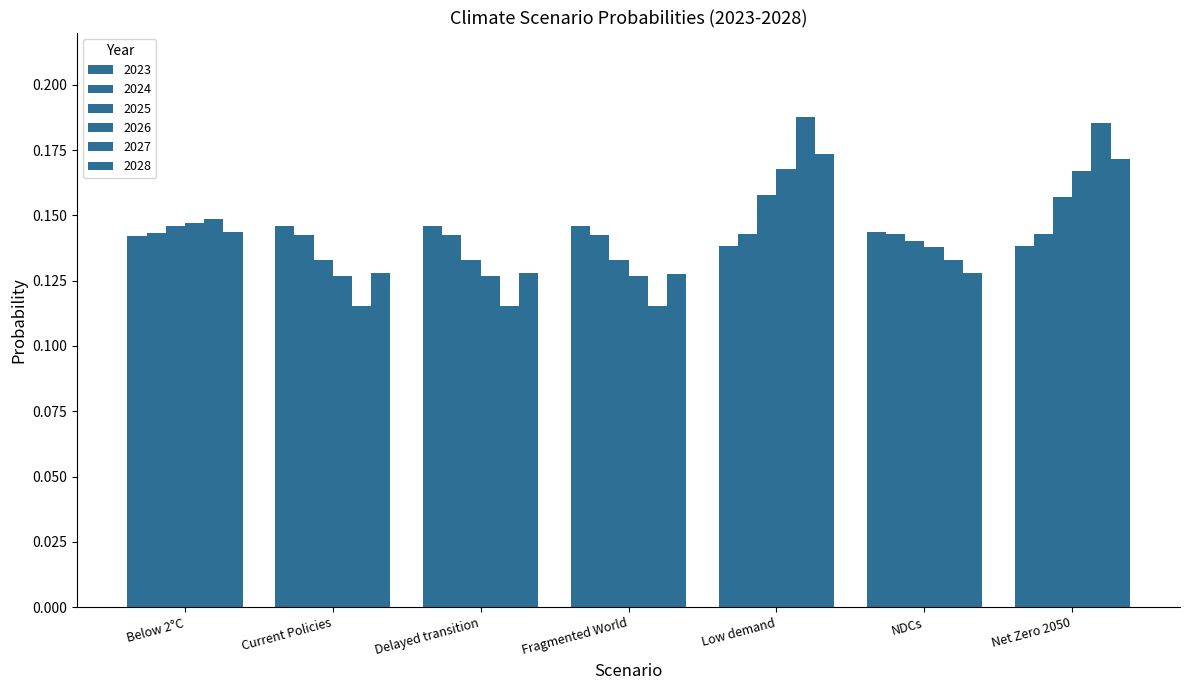

Count the number of data series in this chart.

6